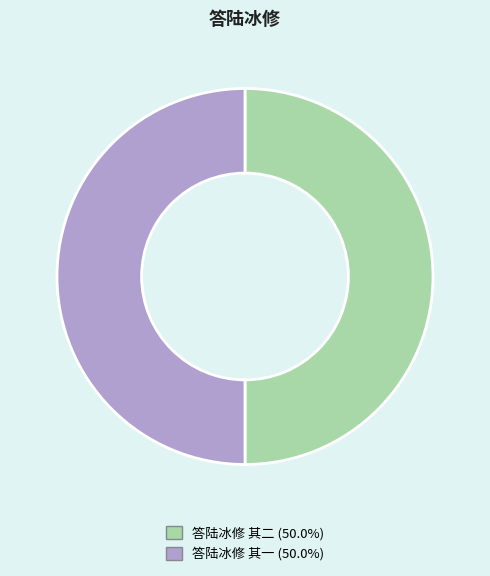

Is the sum of 答陆冰修 其二 and 答陆冰修 其一 greater than half?

Yes